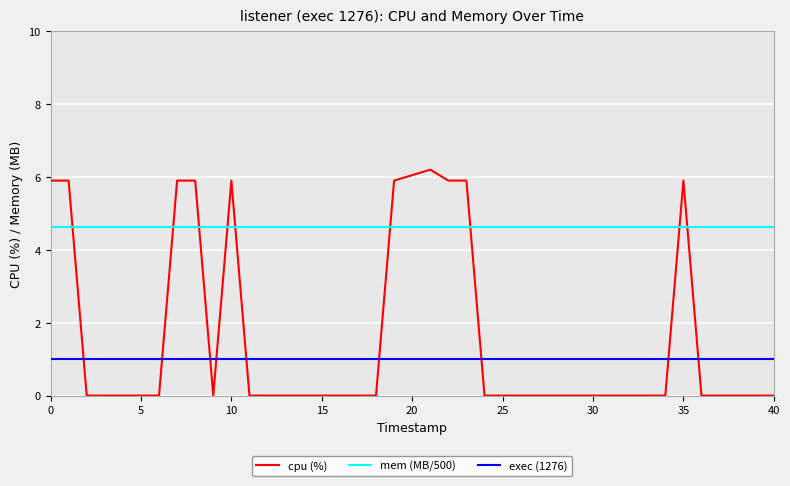

What is the highest value of the cpu (%) series?

6.2